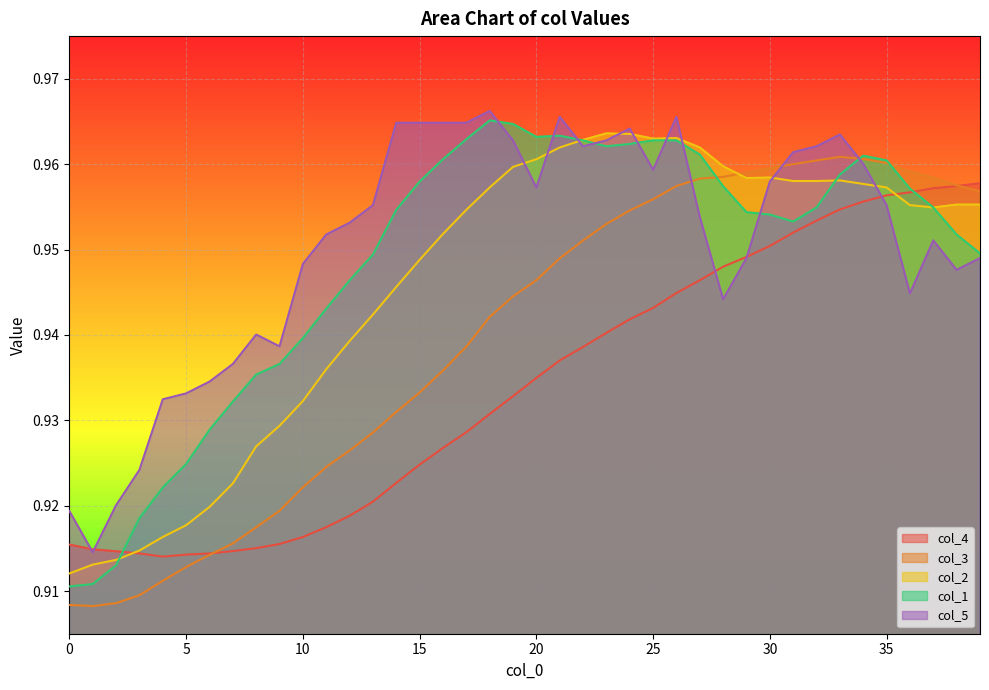

Rank the series at 20 from highest to lowest value.

col_1, col_2, col_5, col_3, col_4